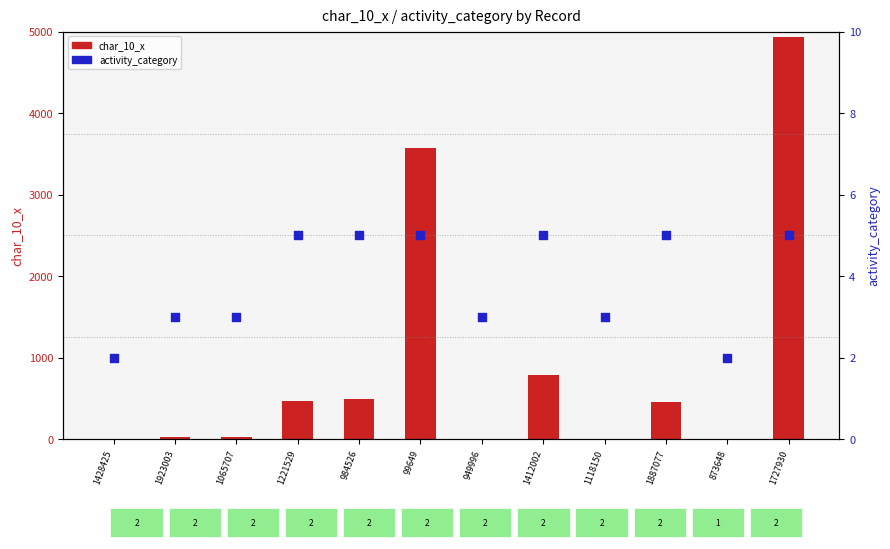

What are all the series names shown in the legend?

char_10_x (bar), activity_category (dot)